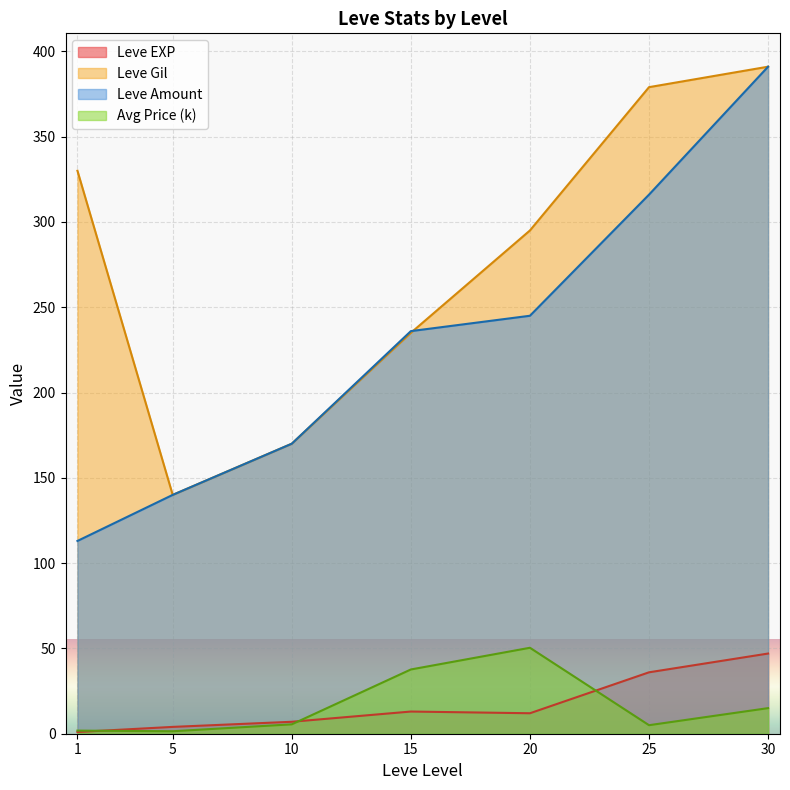

List the labels in order of Leve Gil value, smallest first.

5, 10, 15, 20, 1, 25, 30